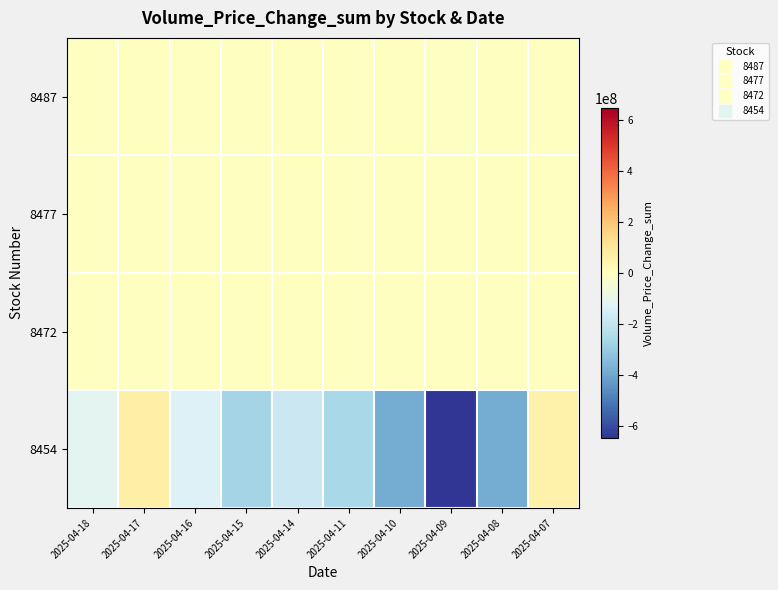

What is the spread (max minus min) of values at 2025-04-15?

270383529